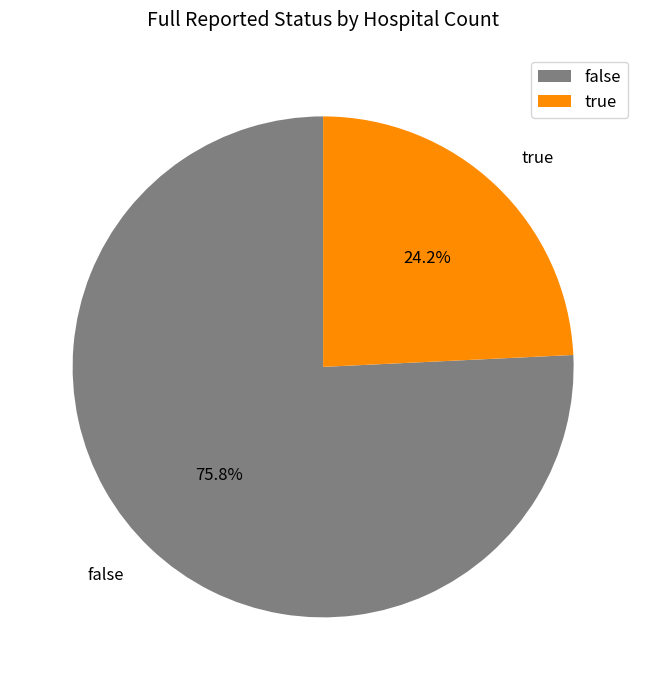

To the nearest percent, what is the difference between the false and true slice percentages?

52%